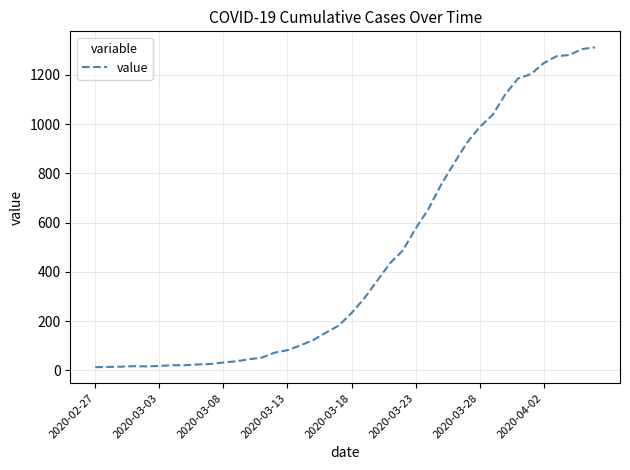

What is the greatest value displayed?

1312